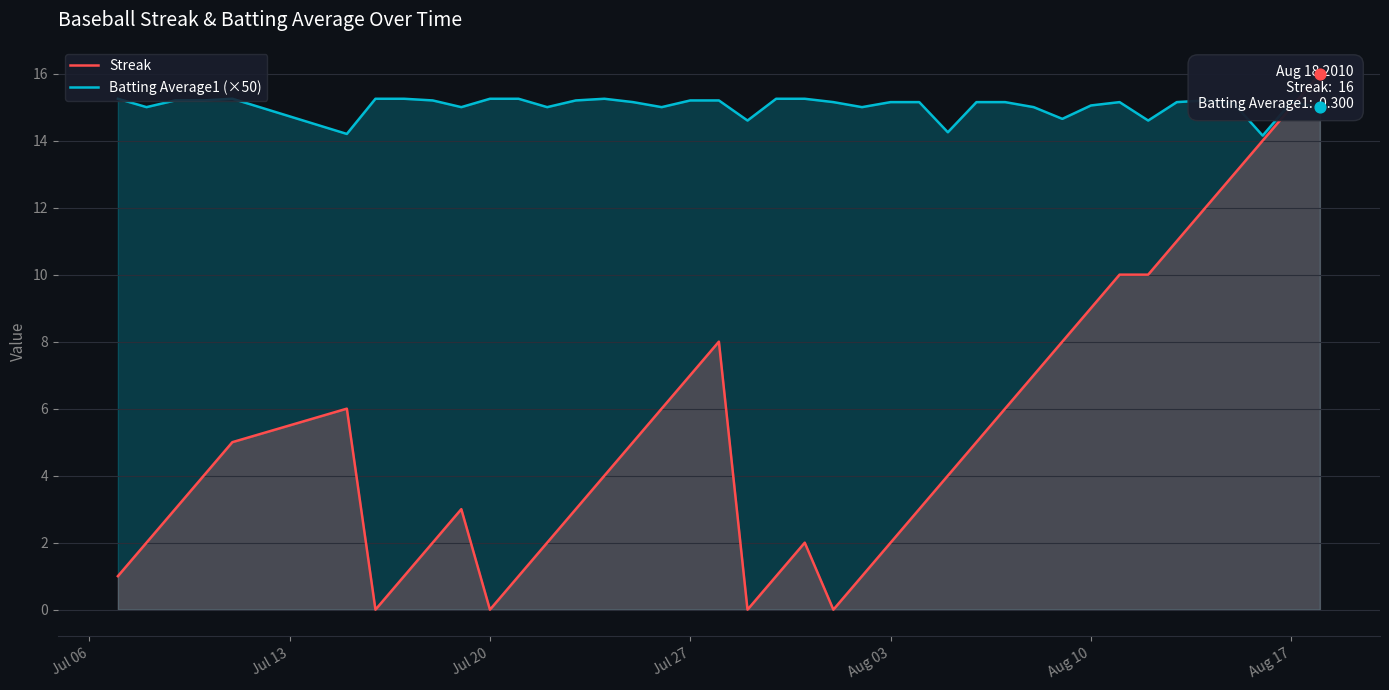

The Batting Average1 (×50) series shows 3.2 at Jul 27. True or false?

False